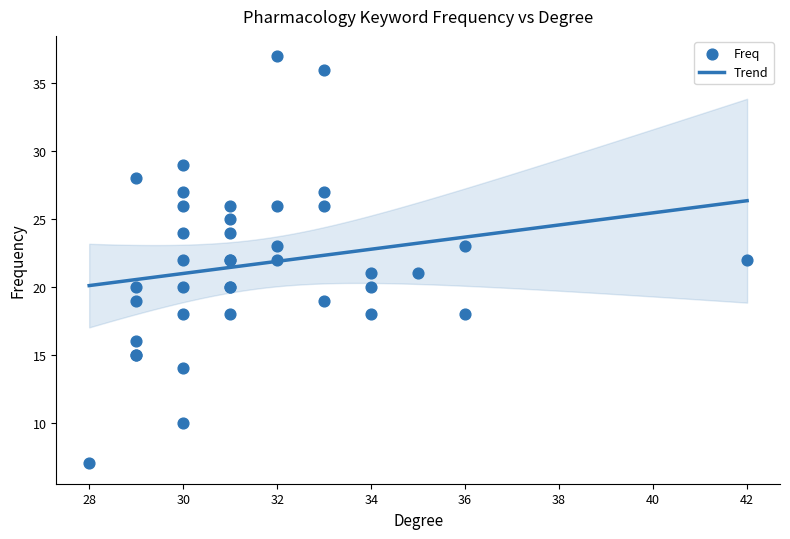

Between polyethylene glycol and cancer therapy, which is larger?

cancer therapy